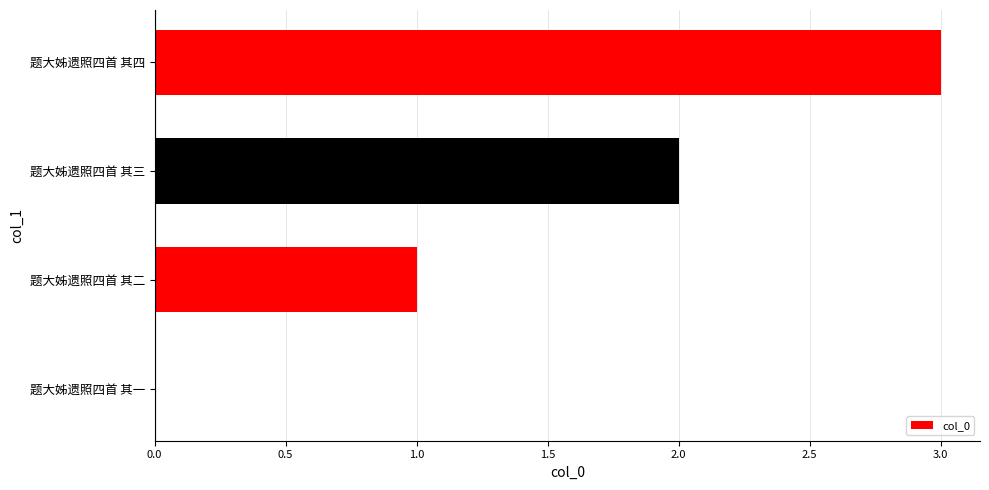

Reading top to bottom, list all the values displayed in this chart.

题大姊遗照四首 其四=3	题大姊遗照四首 其三=2	题大姊遗照四首 其二=1	题大姊遗照四首 其一=0